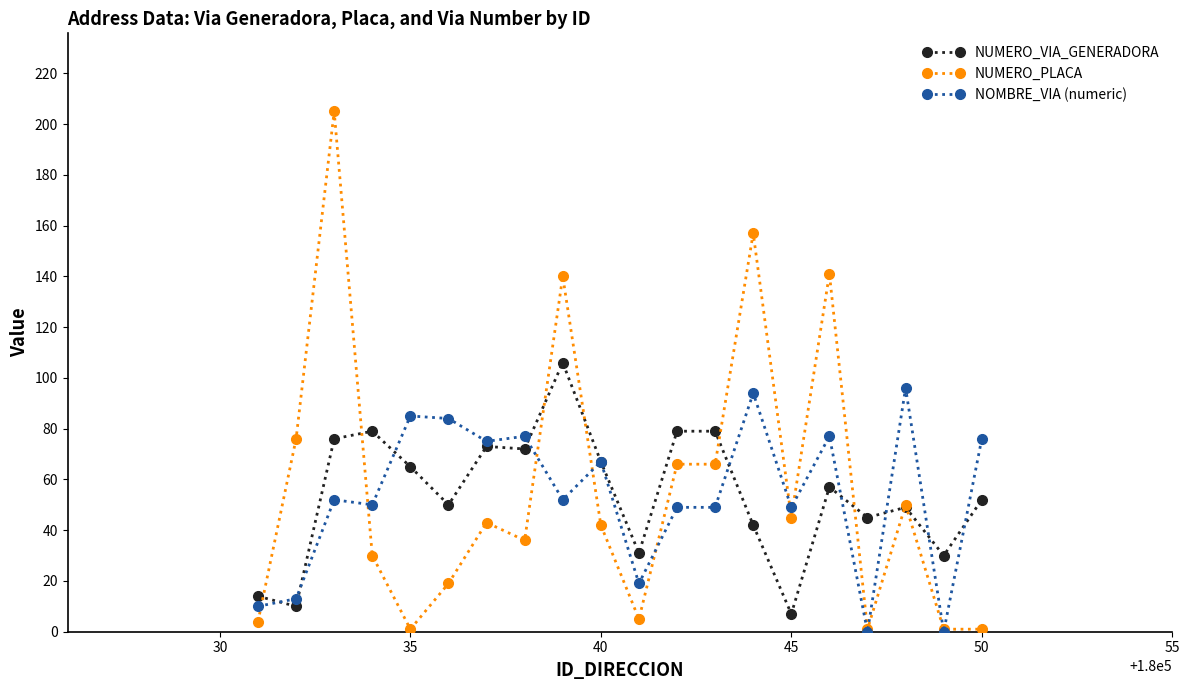

List the series in order of their peak value, highest first.

NUMERO_PLACA, NUMERO_VIA_GENERADORA, NOMBRE_VIA (numeric)